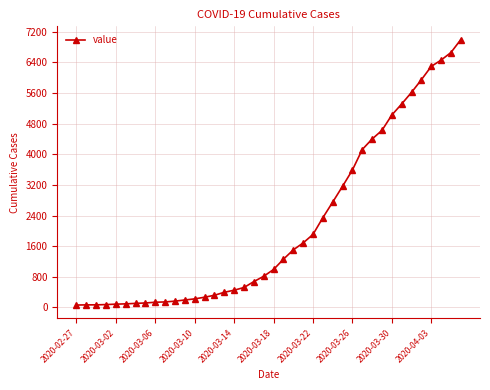

What is the value of the 9th point from the left?

137